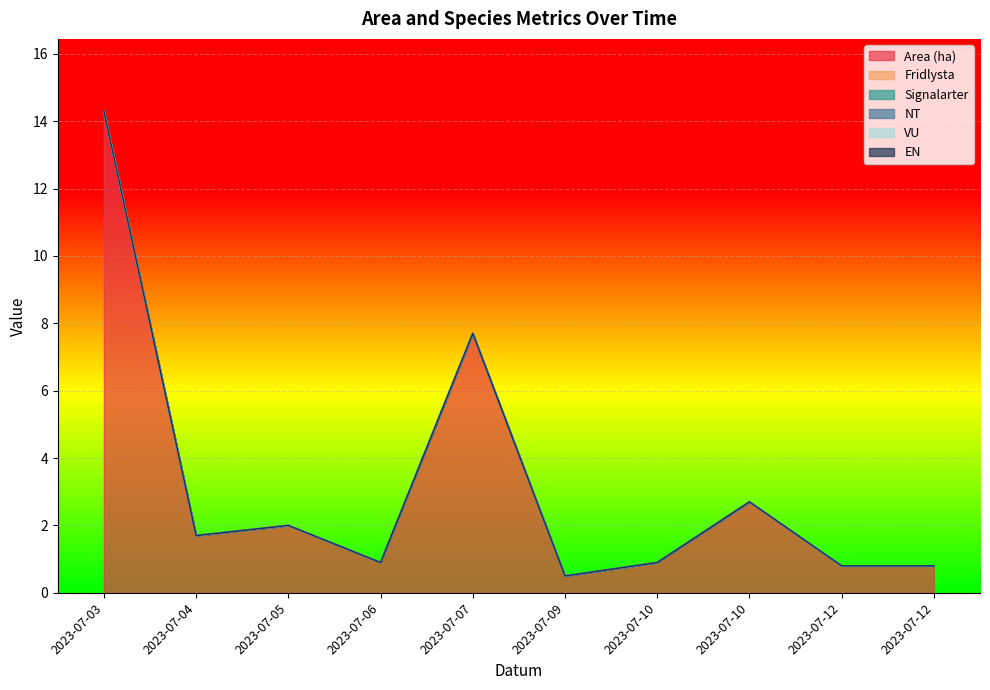

Which series has the largest total across all categories?

Area (ha)